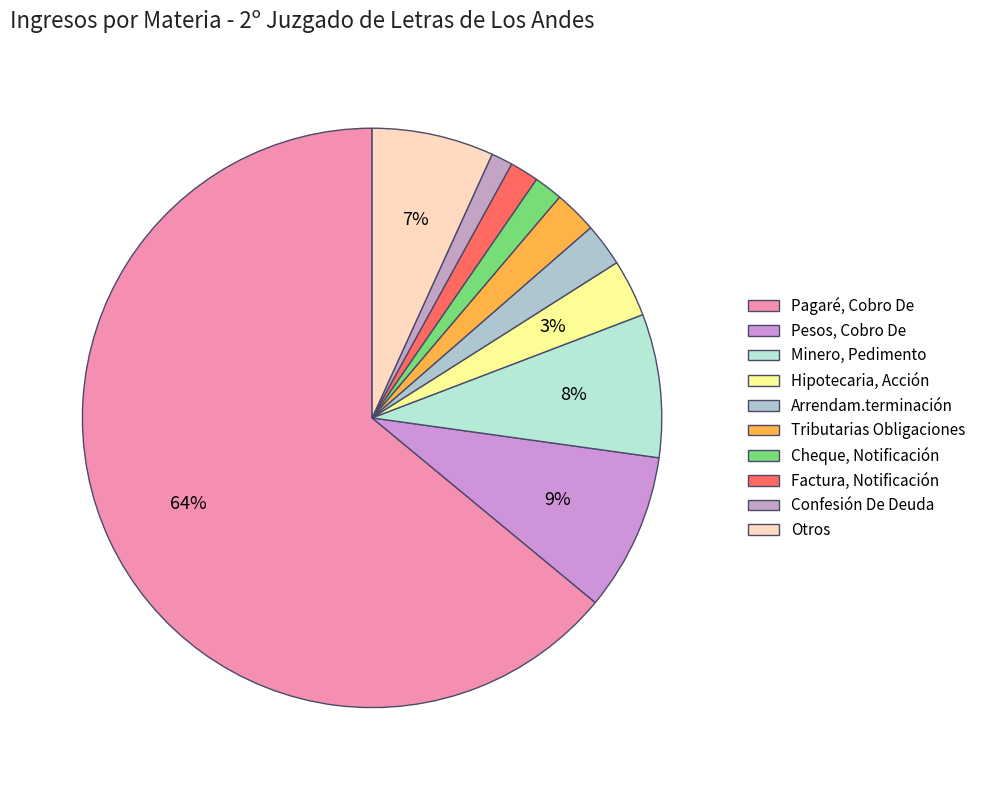

To the nearest percent, what is the difference between the largest and smallest slice percentages?

63%